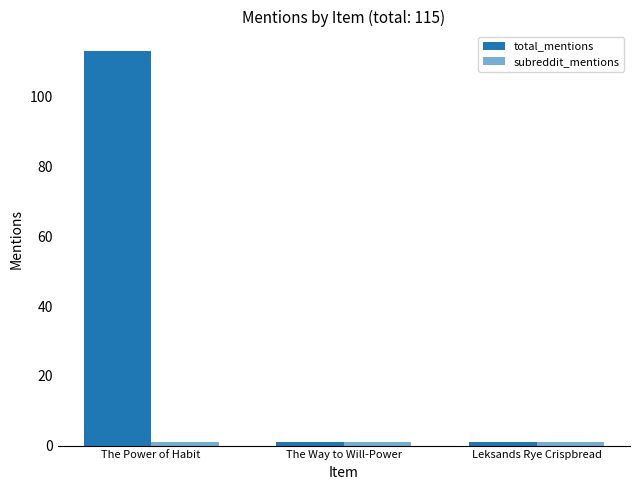

The value of total_mentions at The Way to Will-Power is 1. True or false?

True